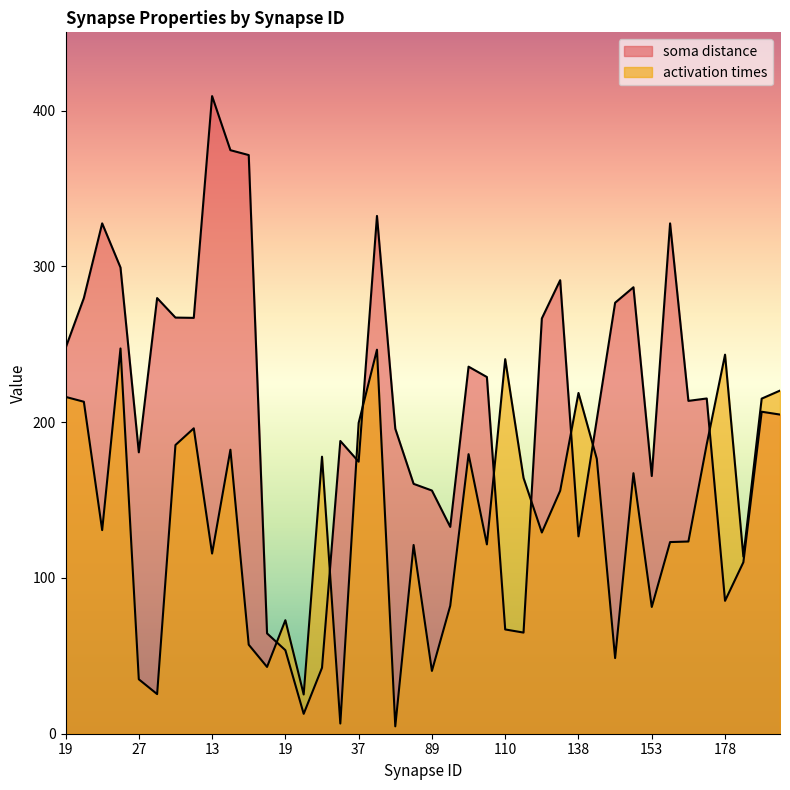

What is the difference between the second highest and minimum values in the activation times series?

241.8